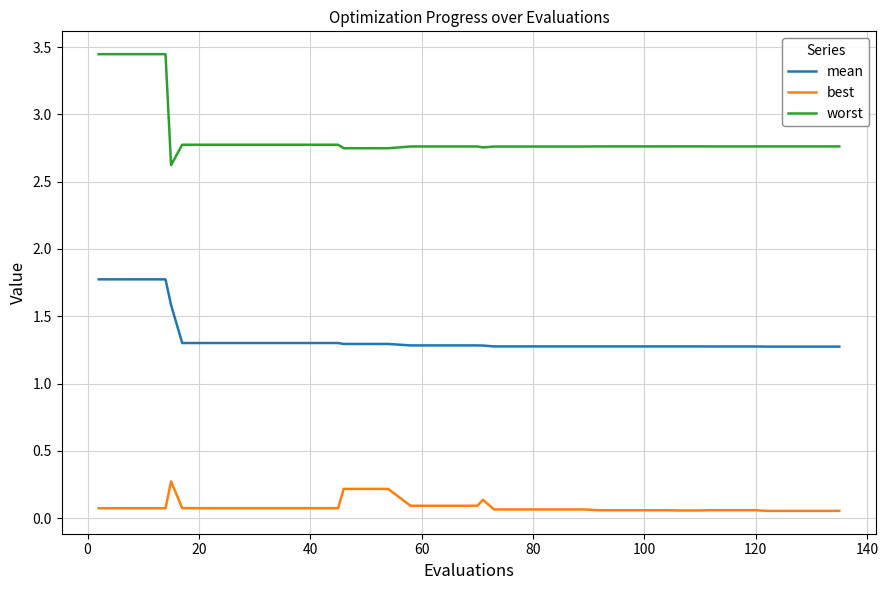

Which series has the largest range (max minus min)?

worst